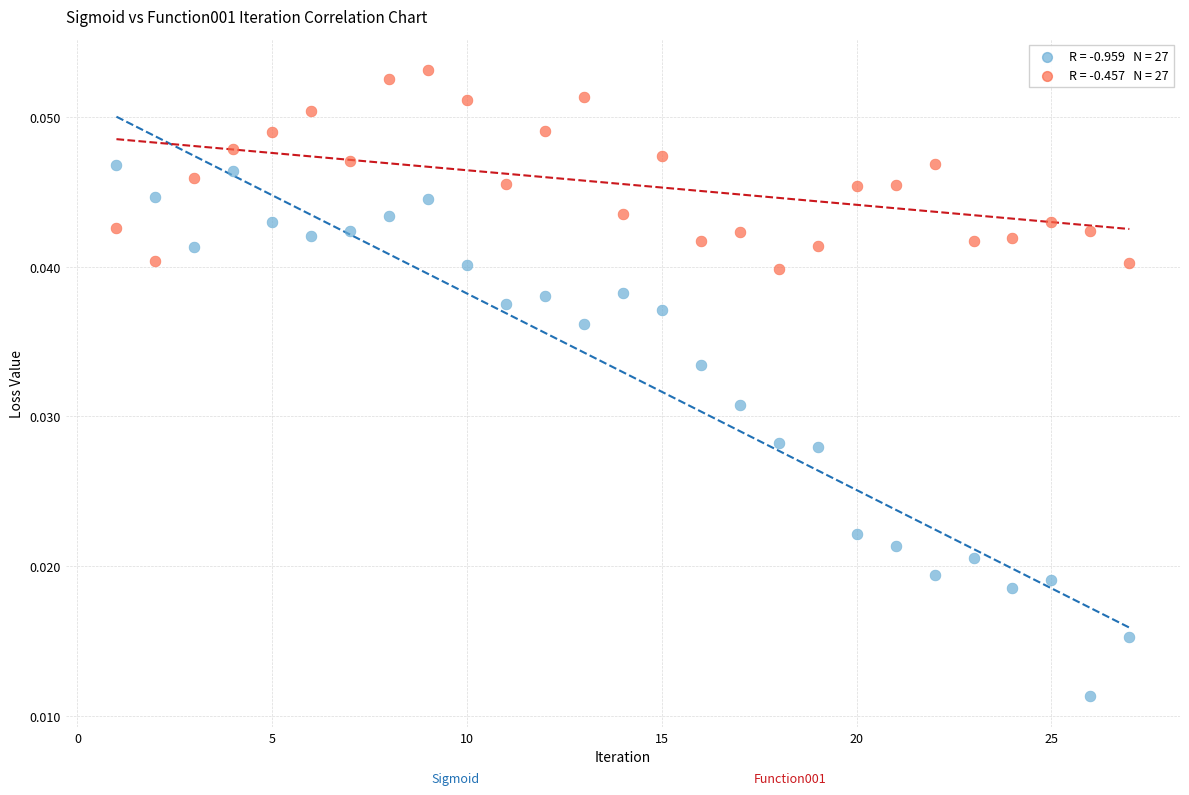

Across all data points, what is the range of X values (max minus min)?

26.0